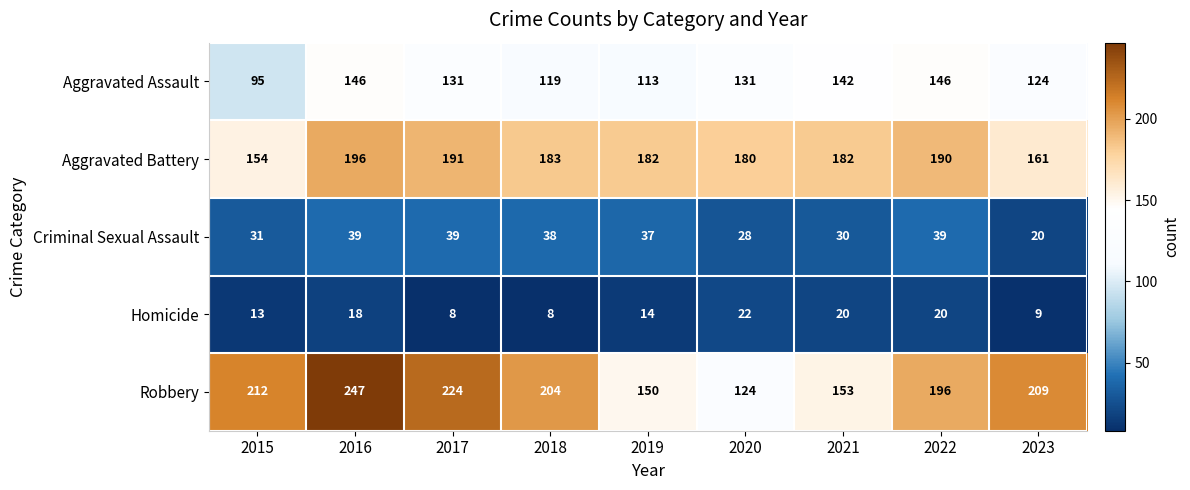

At which label does Aggravated Battery first exceed 182?

2016